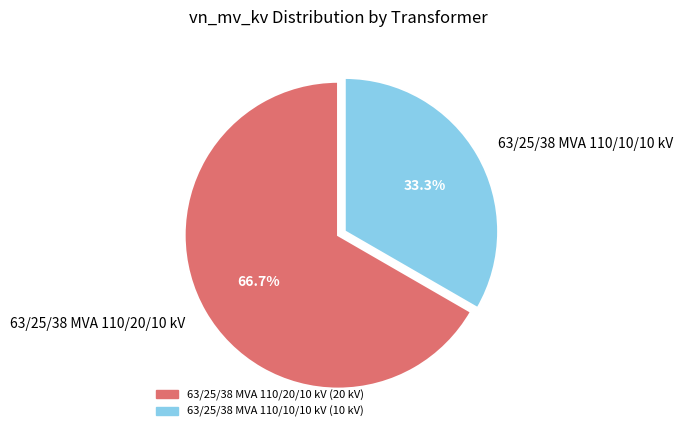

What is the majority slice?

63/25/38 MVA 110/20/10 kV